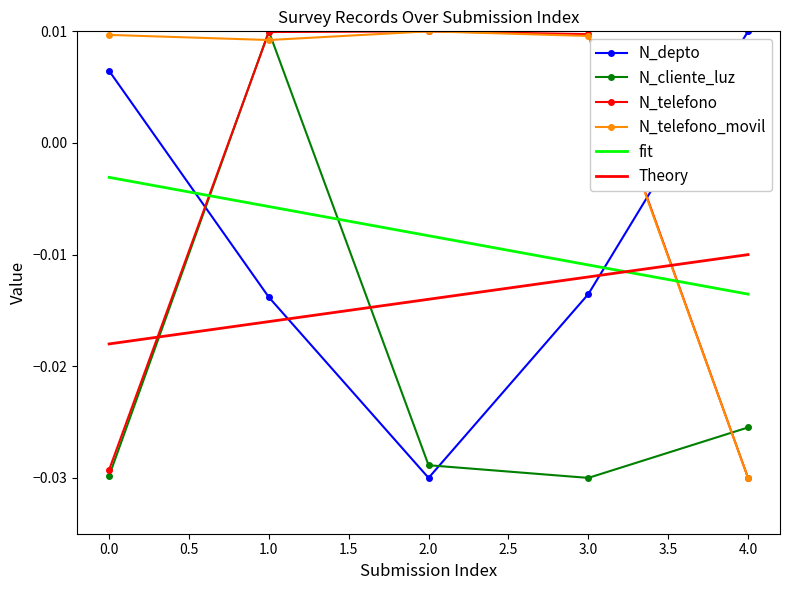

Which series ends up on top after the final intersection of N_telefono_movil and N_cliente_luz?

N_cliente_luz